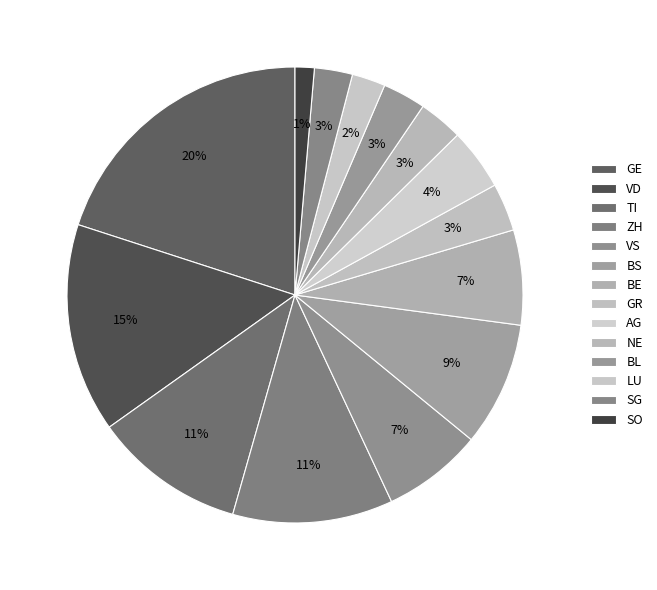

How many slices are in this pie chart?

14